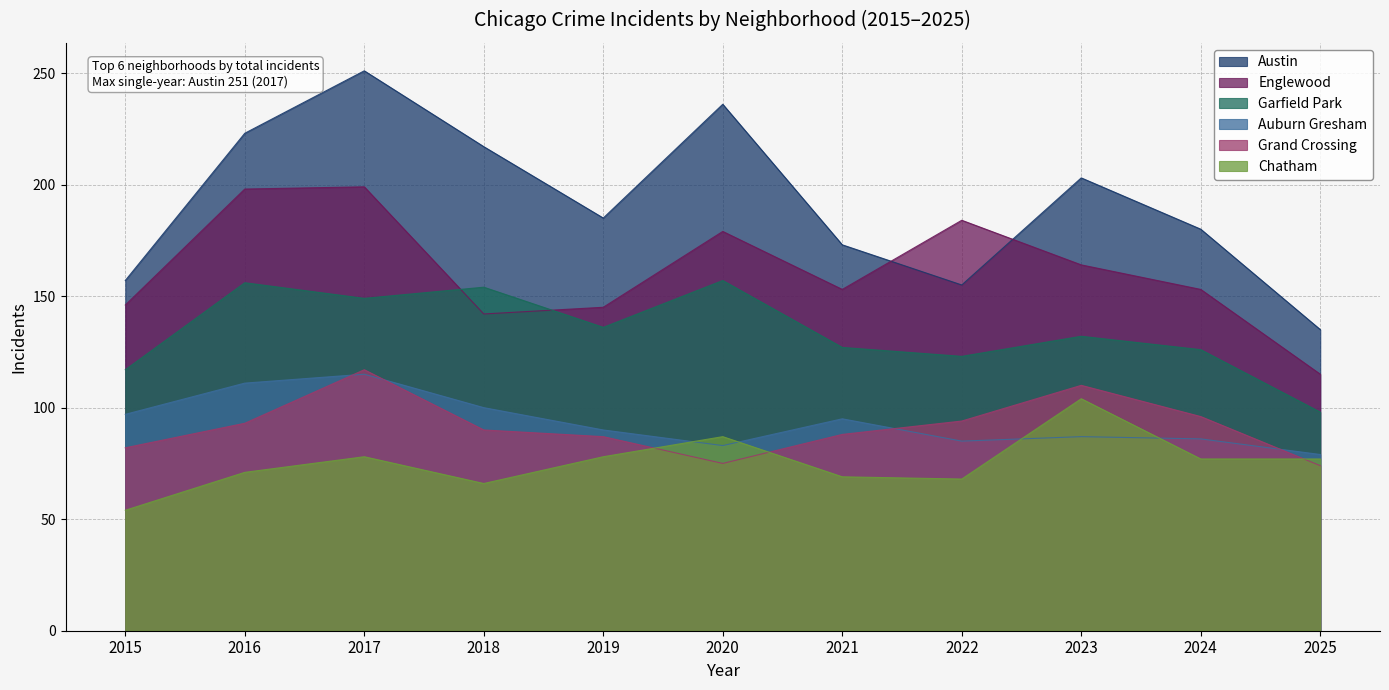

Rank the series by their maximum value, from highest to lowest.

Austin, Englewood, Garfield Park, Grand Crossing, Auburn Gresham, Chatham